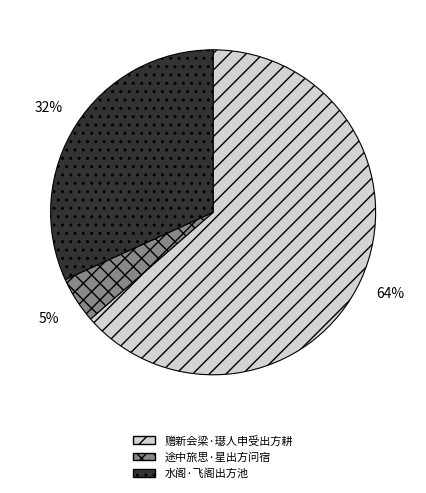

Is there any slice that represents more than half of the pie?

Yes